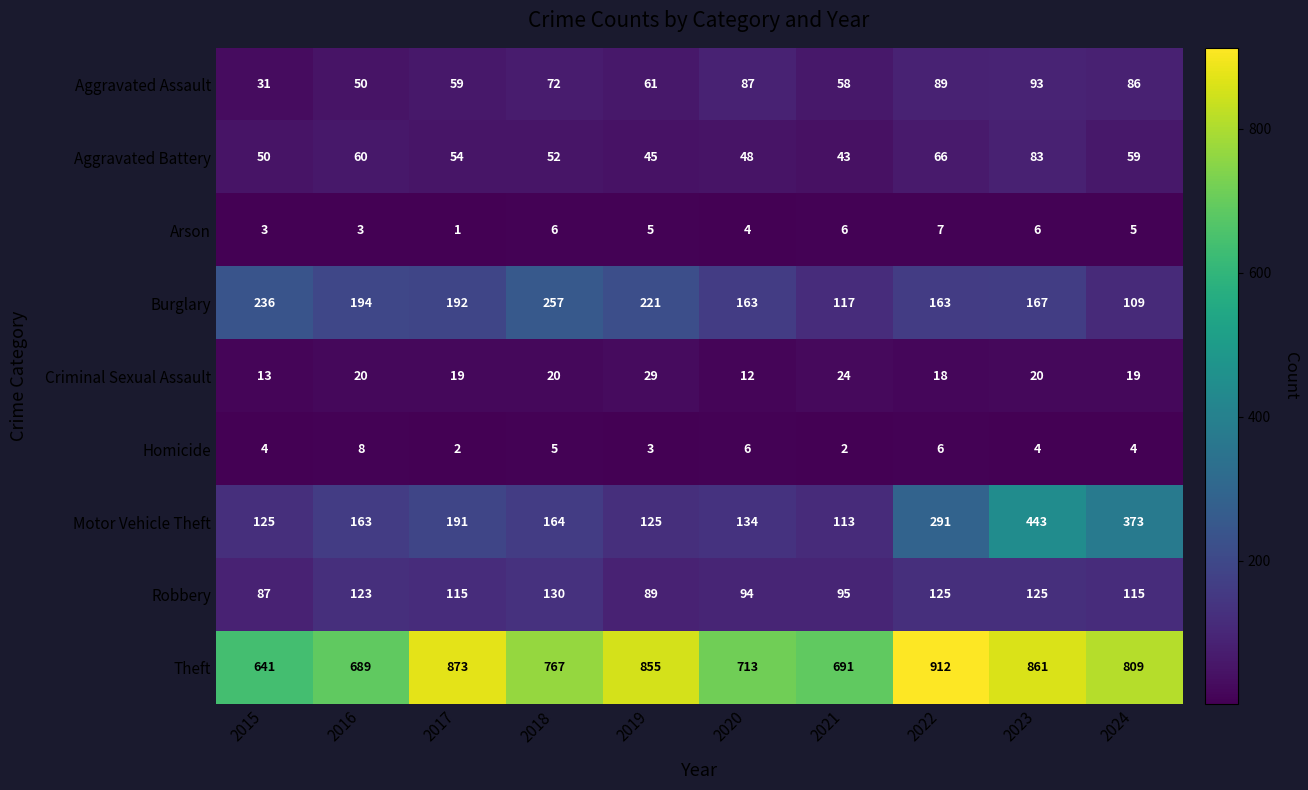

True or false: Homicide has a value of 6 at 2022.

True